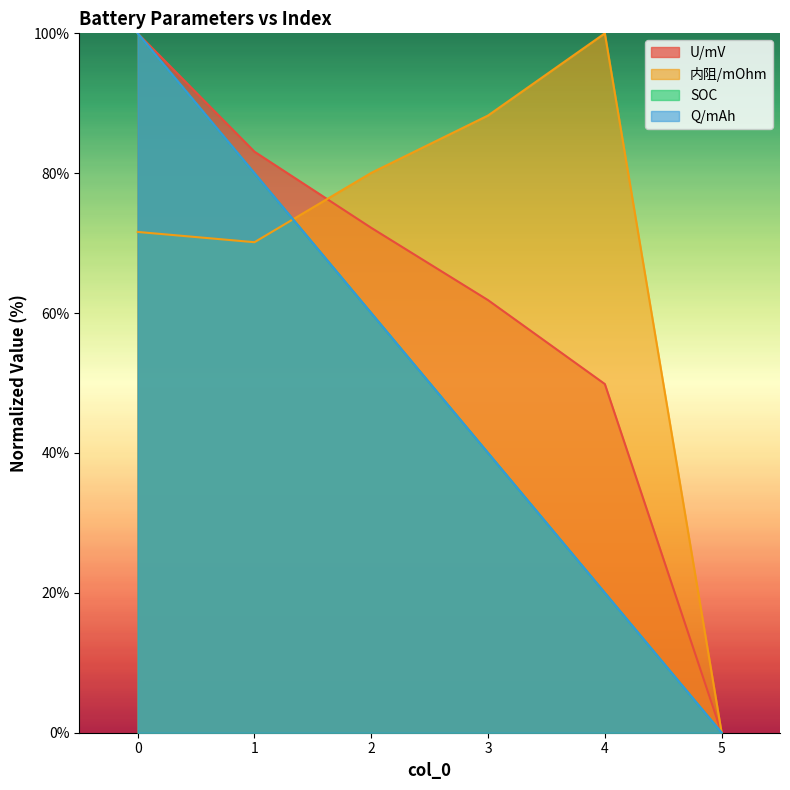

Rank the categories by U/mV value from lowest to highest.

5, 4, 3, 2, 1, 0